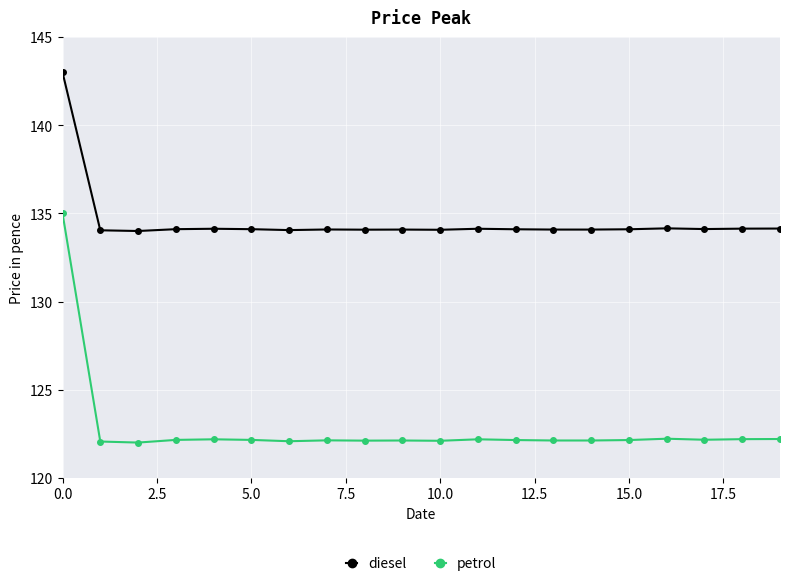

True or false: petrol and diesel cross at least once.

False